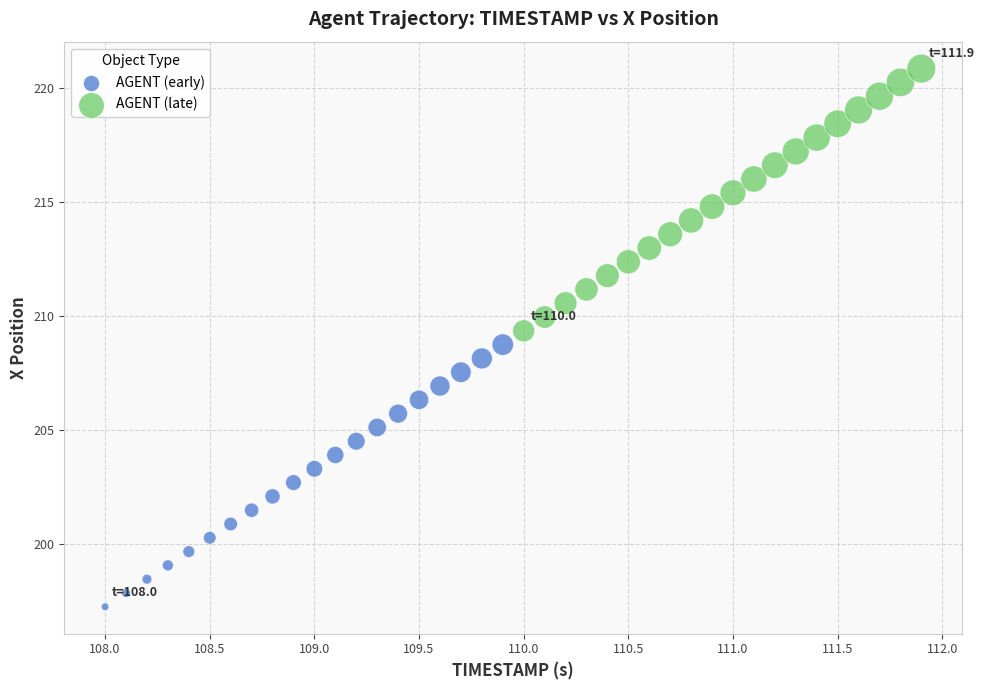

Which series contains the lowest Y value?

AGENT (early)